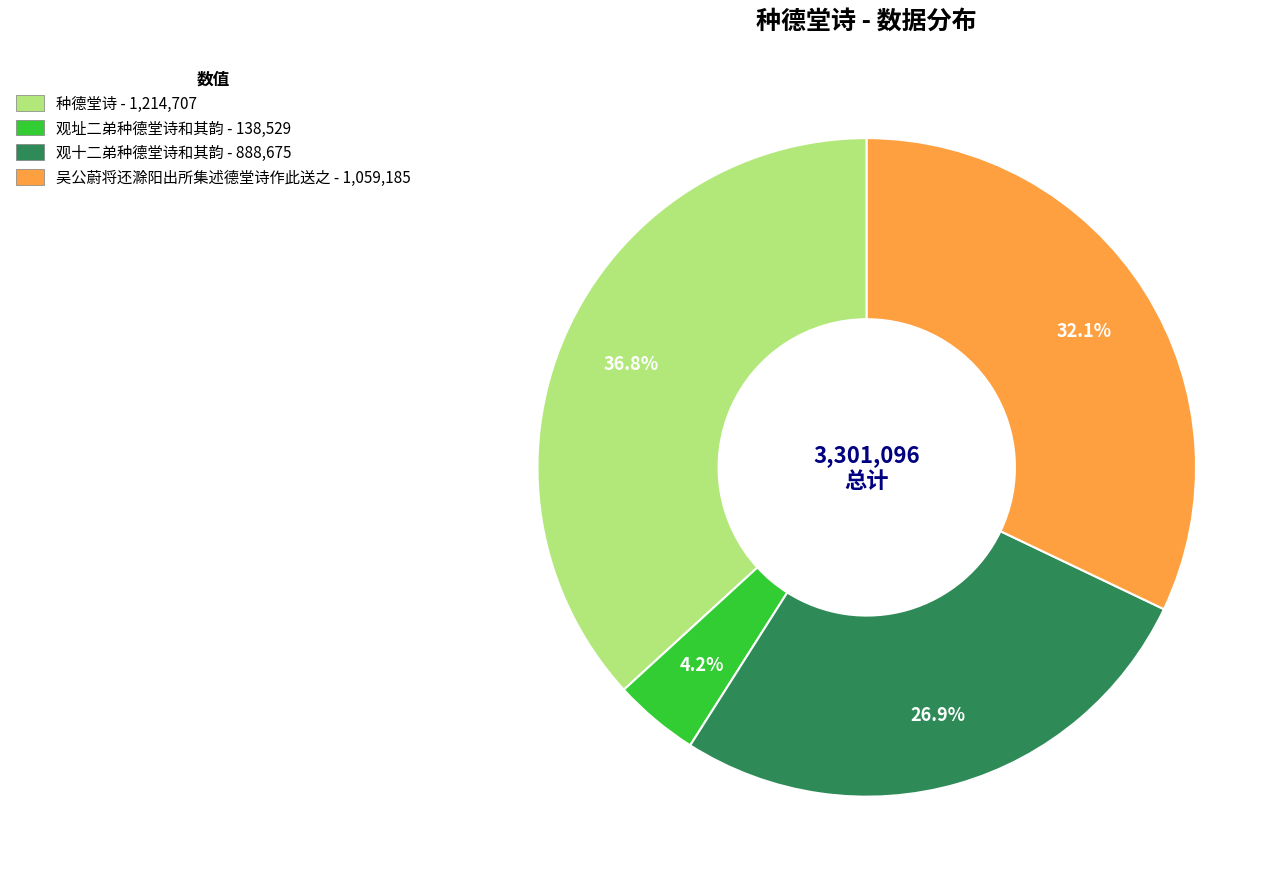

True or false: 种德堂诗 accounts for 22% of the total.

False